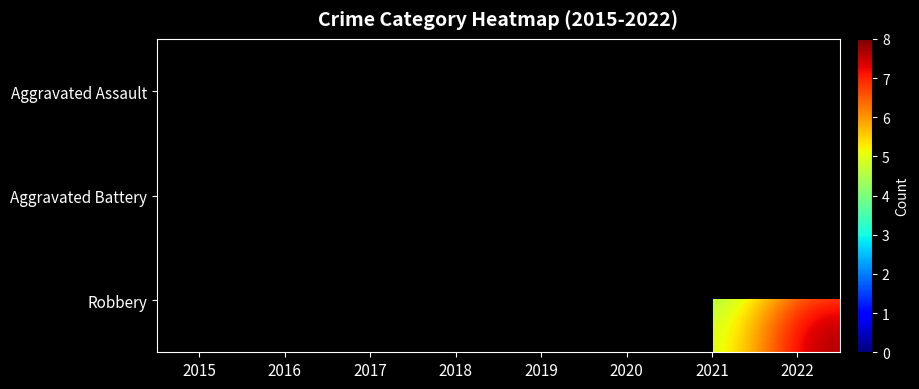

Is the value of Aggravated Assault at 2019 greater than the value of Robbery at 2017?

No